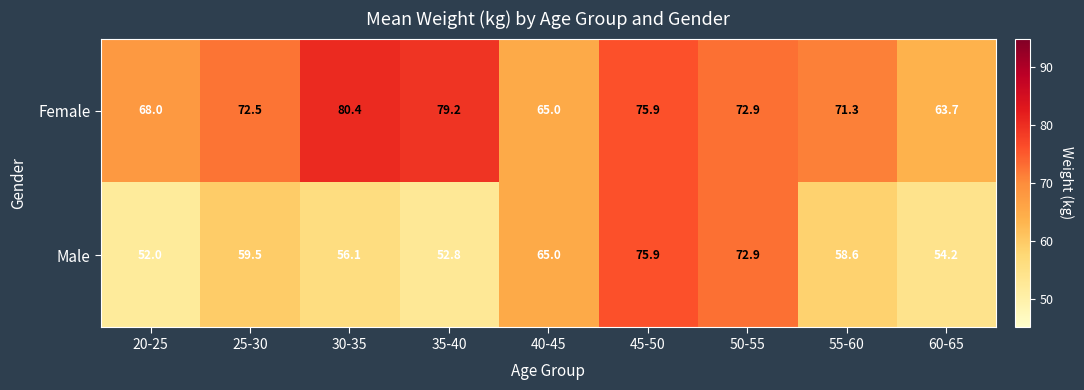

Is it true that Female equals 22.6 at 35-40?

False